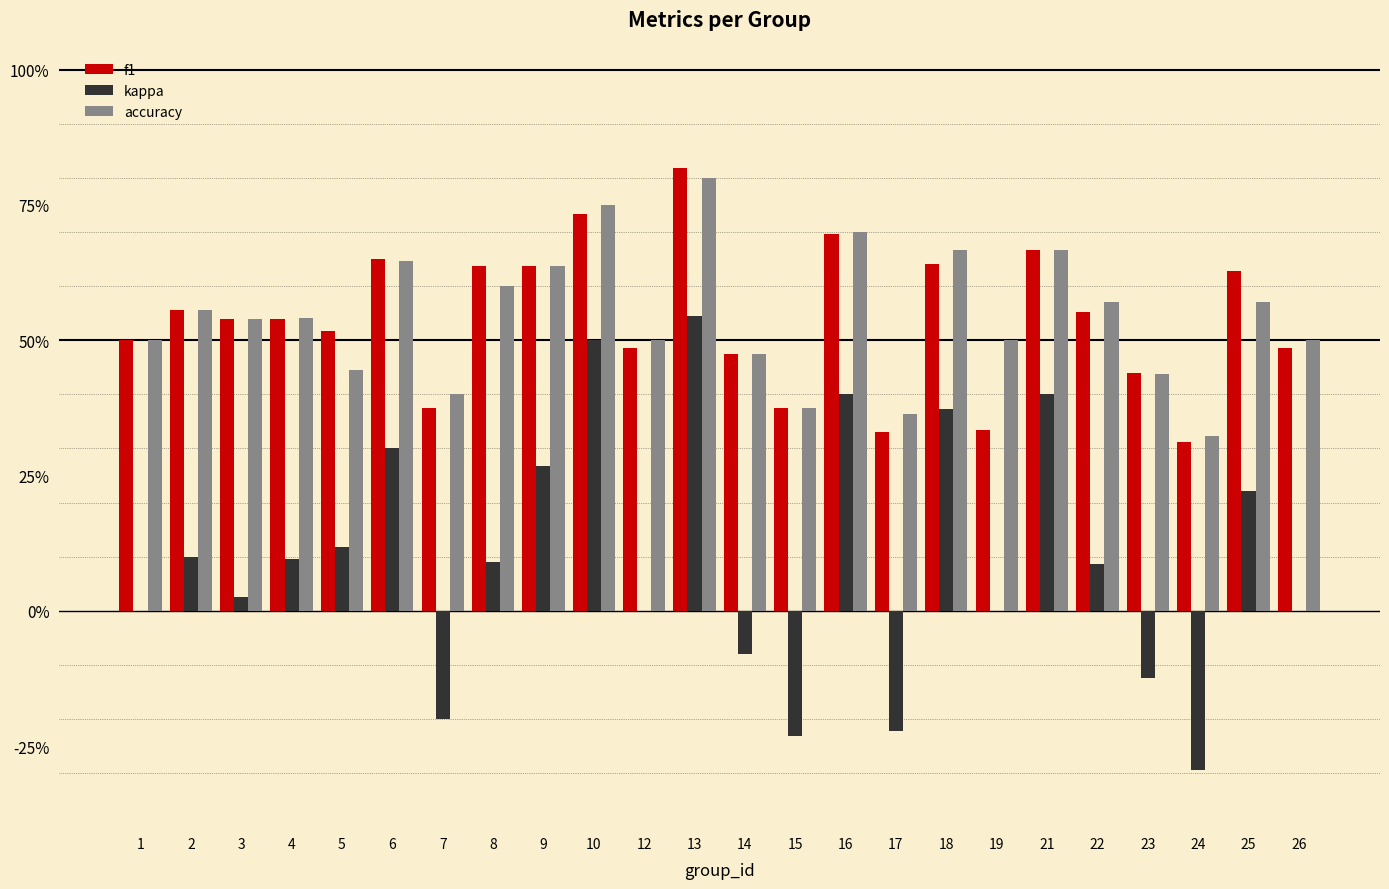

Between 3 and 7, which series saw the biggest shift?

kappa